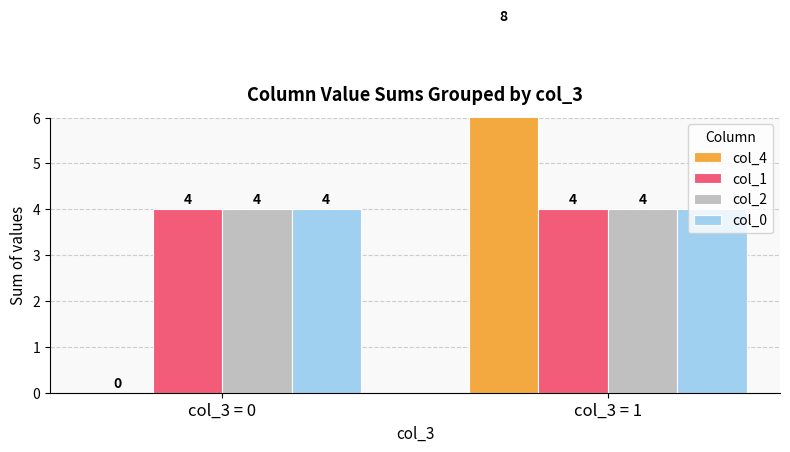

The col_4 series shows 4 at col_3 = 1. True or false?

False